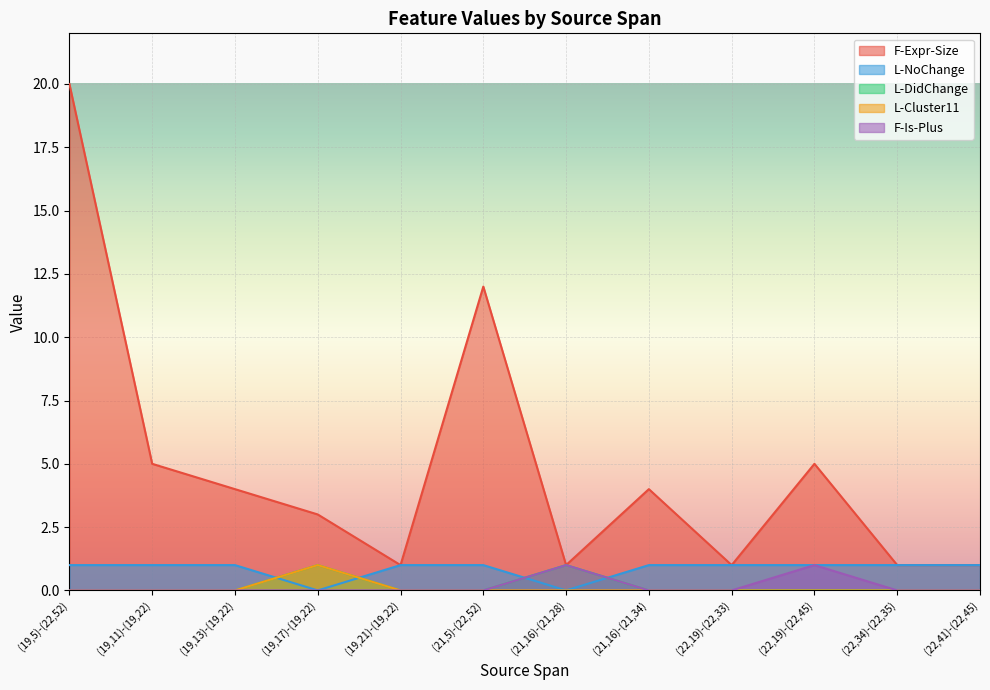

How many values in the F-Expr-Size series are below 4?

6